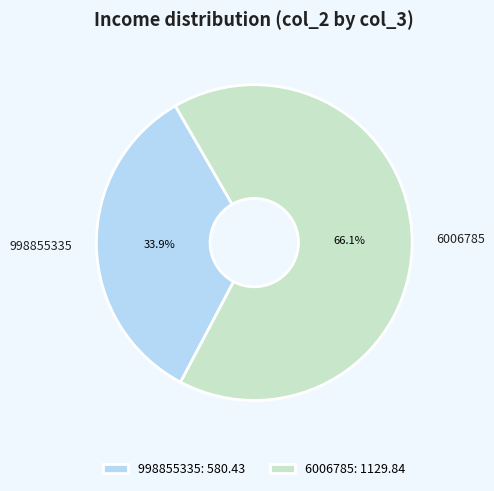

Which has a higher value, 998855335 or 6006785?

6006785